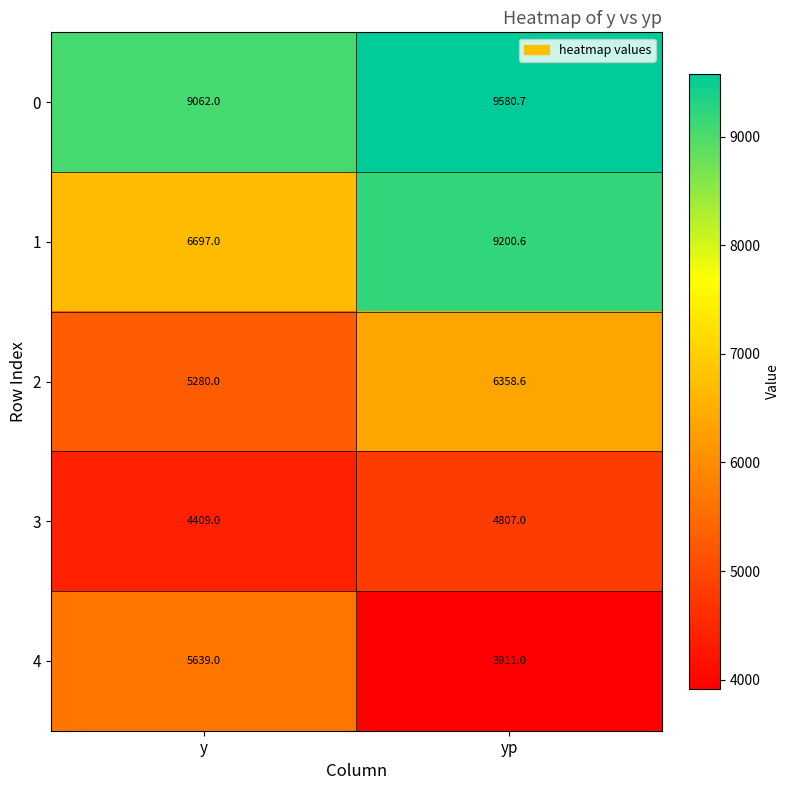

True or false: 0 has a value of 12686.0 at y.

False